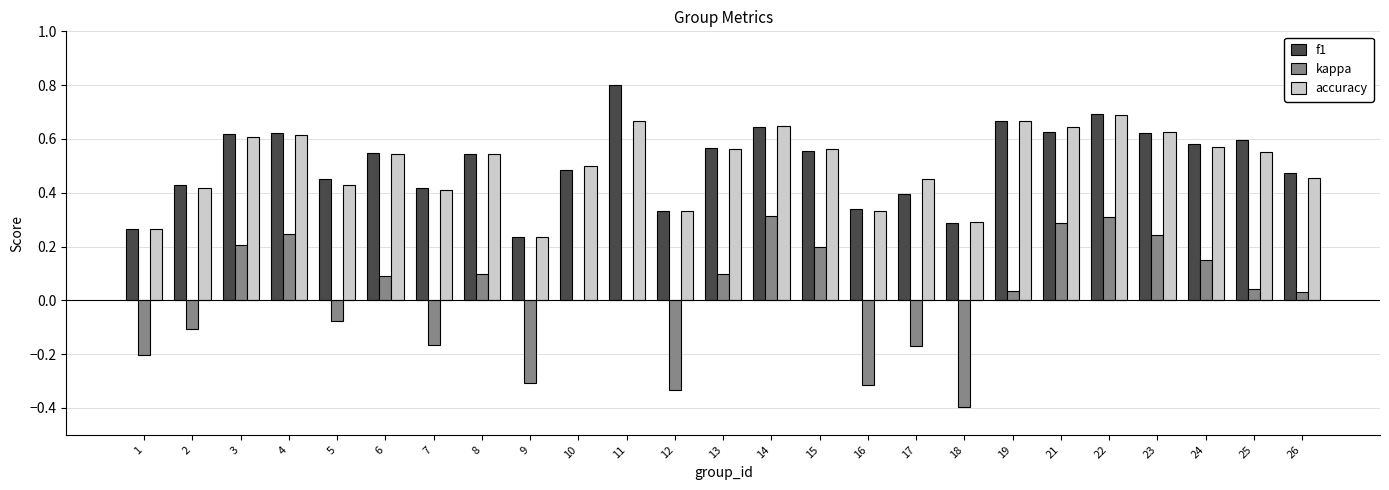

Does the chart contain stacked bars?

No